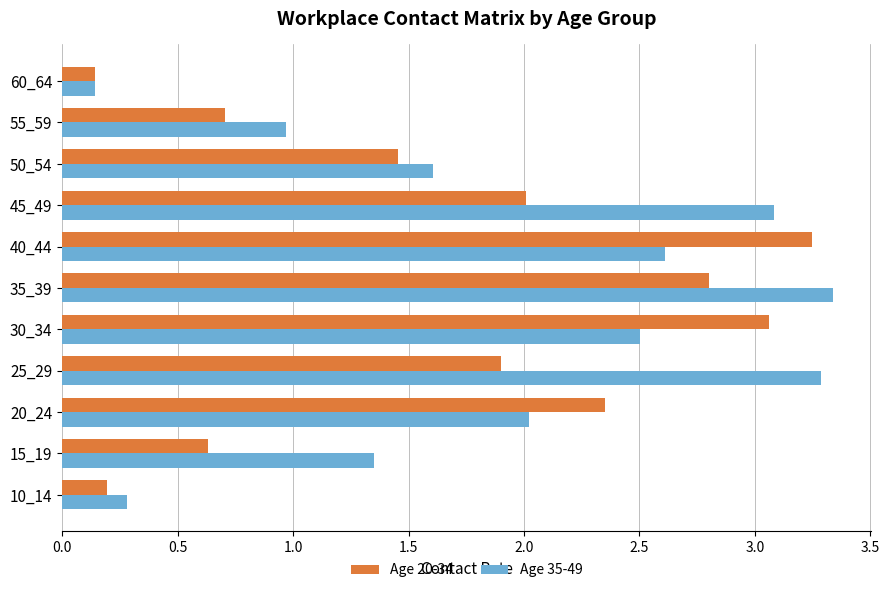

Which series has the largest total across all categories?

Age 35-49